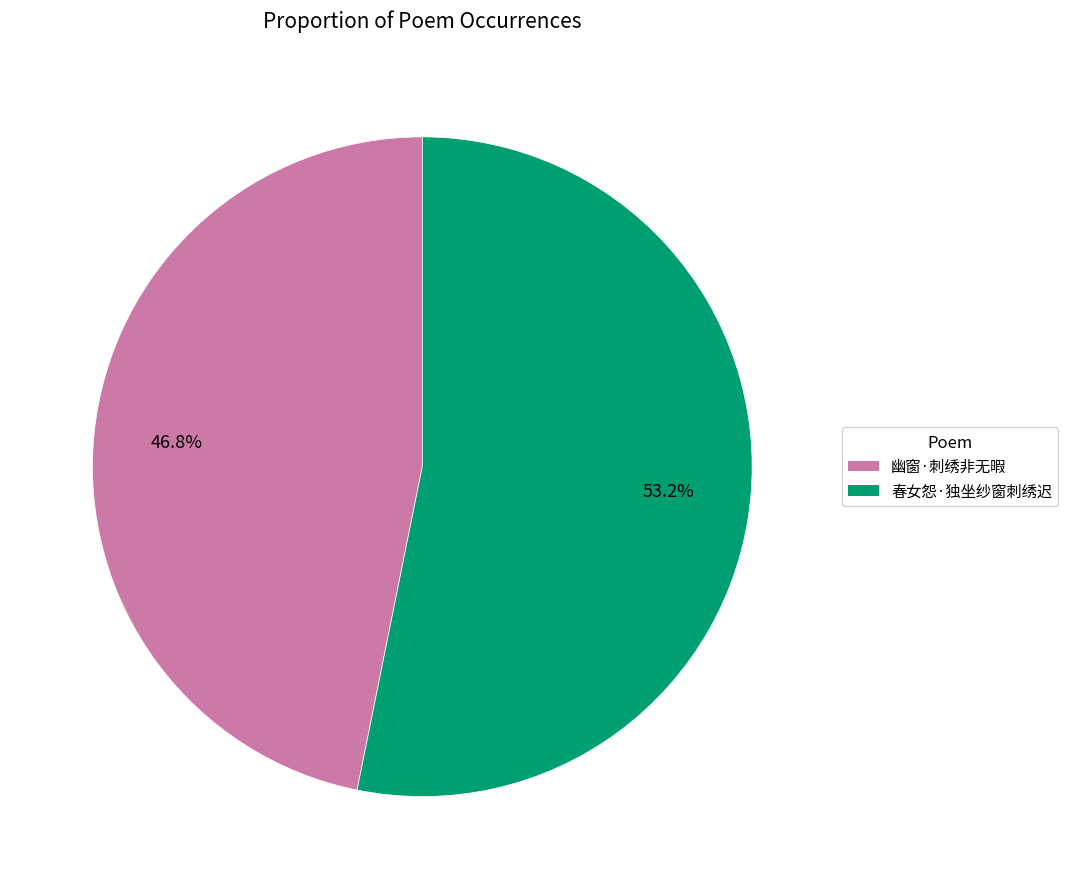

Between 春女怨·独坐纱窗刺绣迟 and 幽窗·刺绣非无暇, which is larger?

春女怨·独坐纱窗刺绣迟